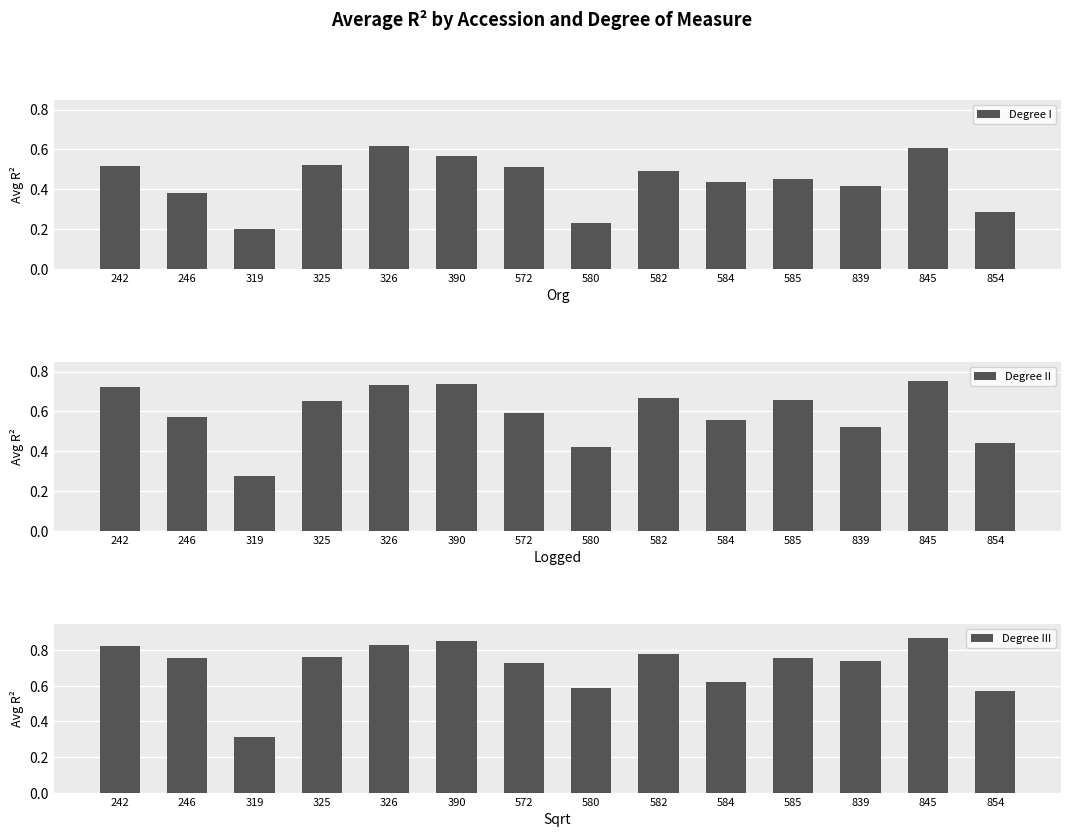

At which category is the sum across all series the highest?

845